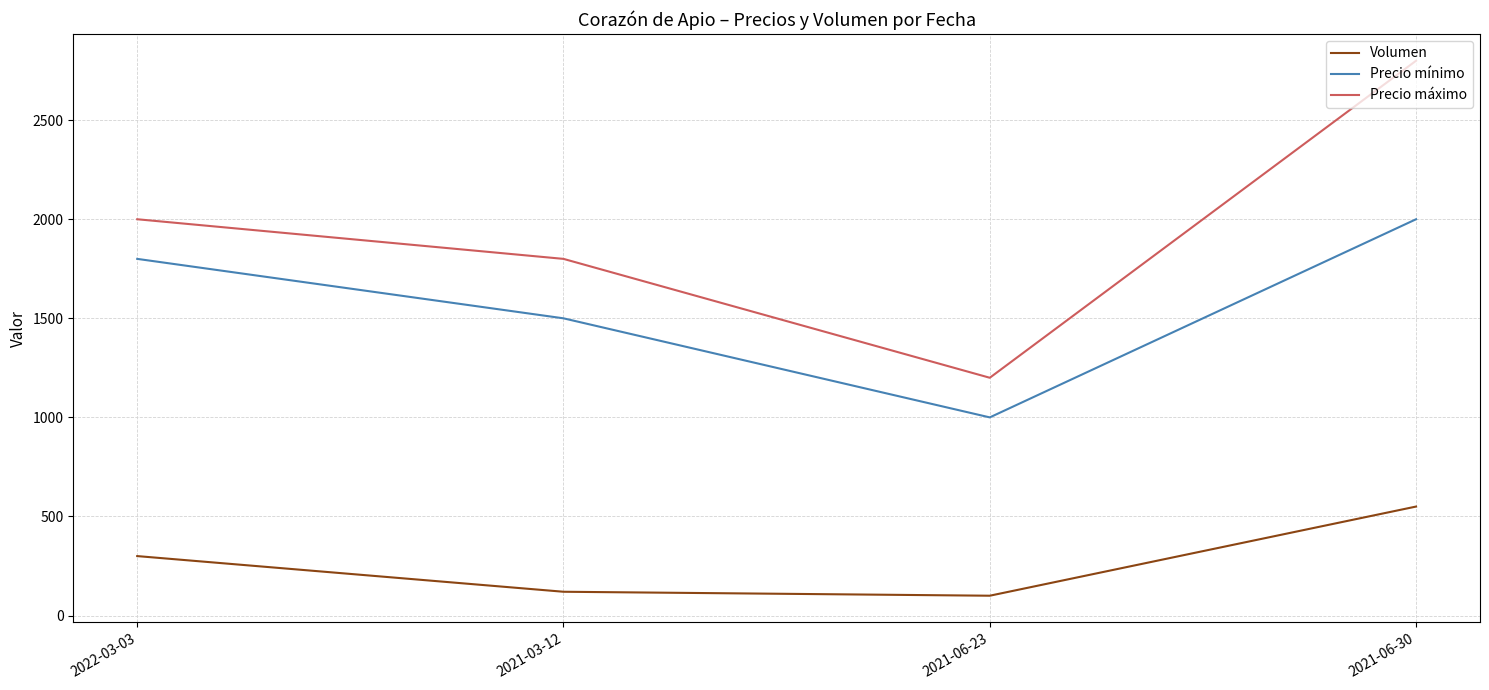

What is the smallest value displayed?

100